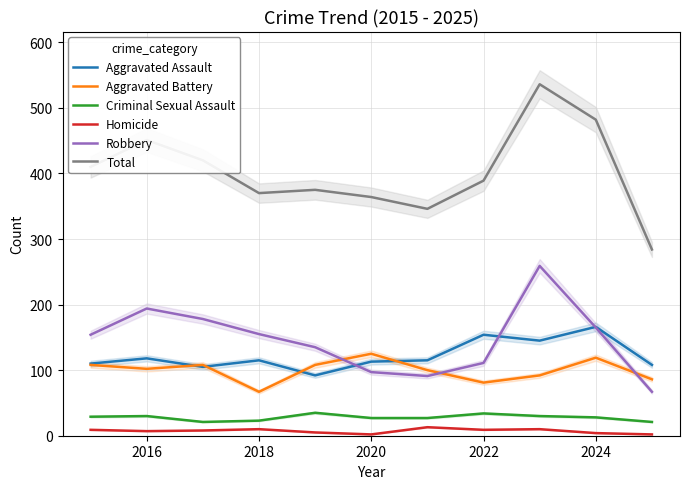

How many distinct data groups are displayed?

6